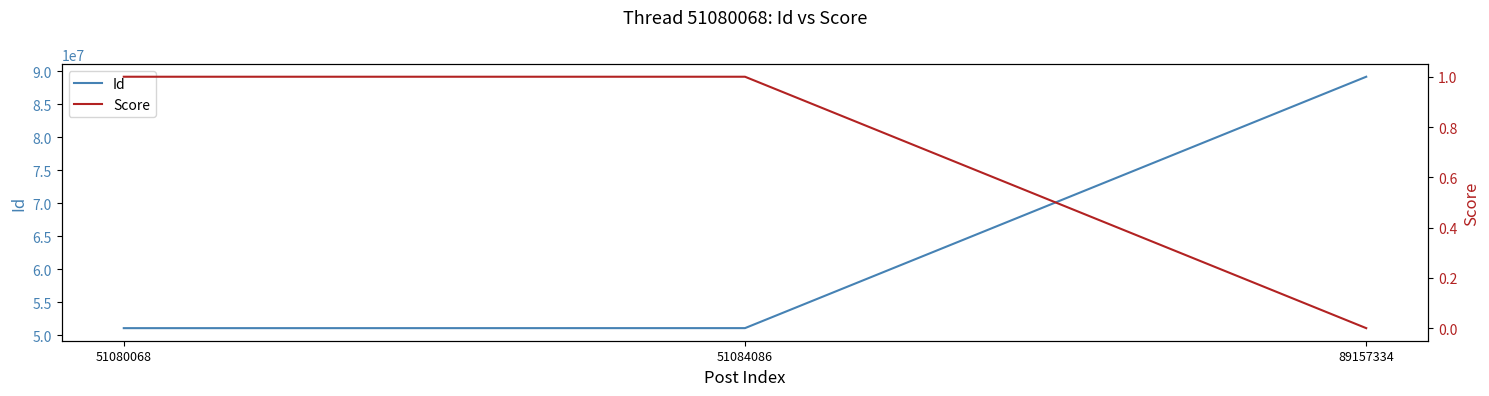

What is the value of the Score point at the 1st from the left?

1